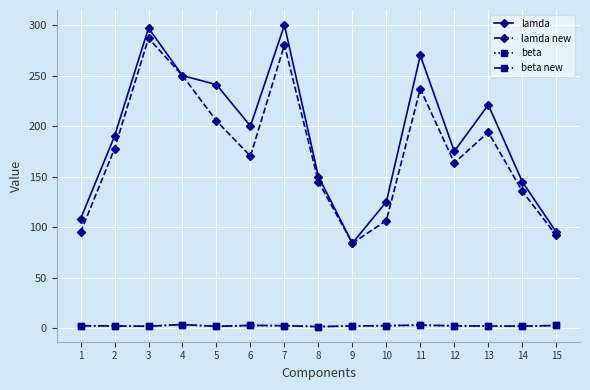

How many lines are shown in the chart?

4